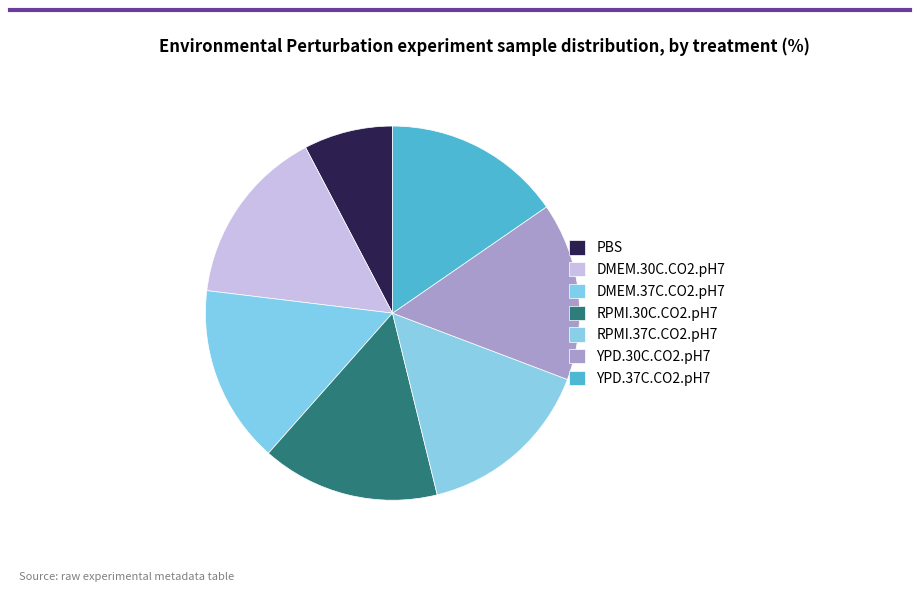

The YPD.30C.CO2.pH7 slice represents 9% of the pie. True or false?

False